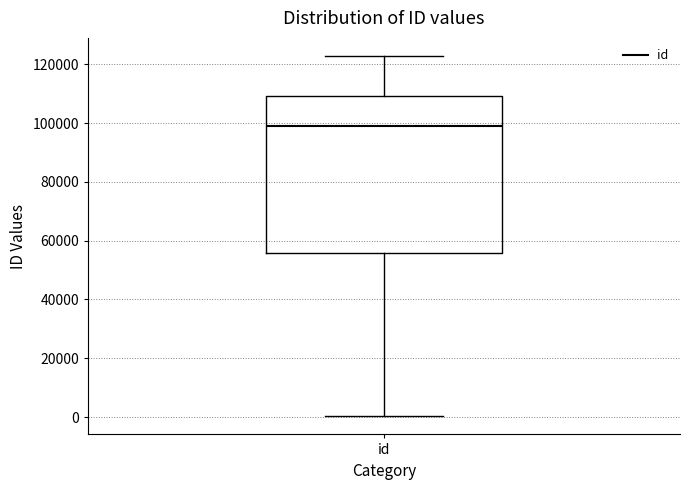

Read this box plot against the y-axis: the position of the median line, the range covered by the box, and the ends of both whiskers. The values are not printed on the chart, so give them approximately, as read against the axis.

median 98000, box 56000 to 110000, whiskers 0 to 122000